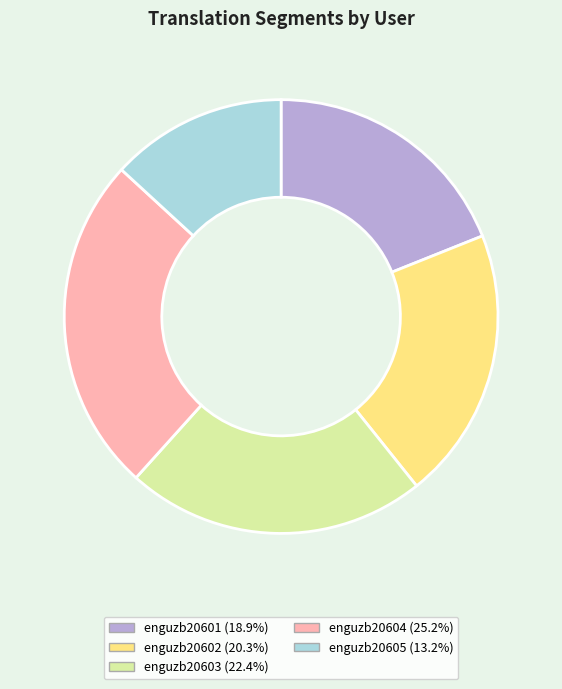

Is the sum of enguzb20603 and enguzb20605 greater than half?

No